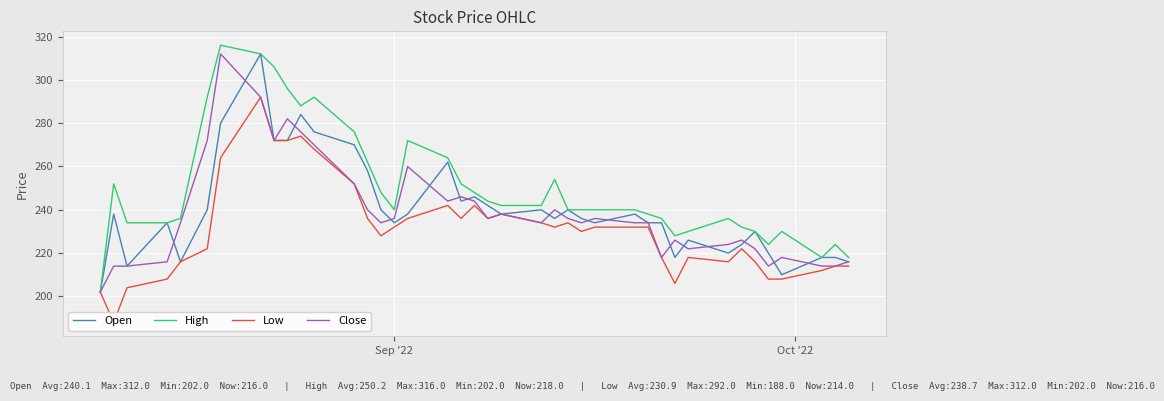

Which series has the largest total across all categories?

High